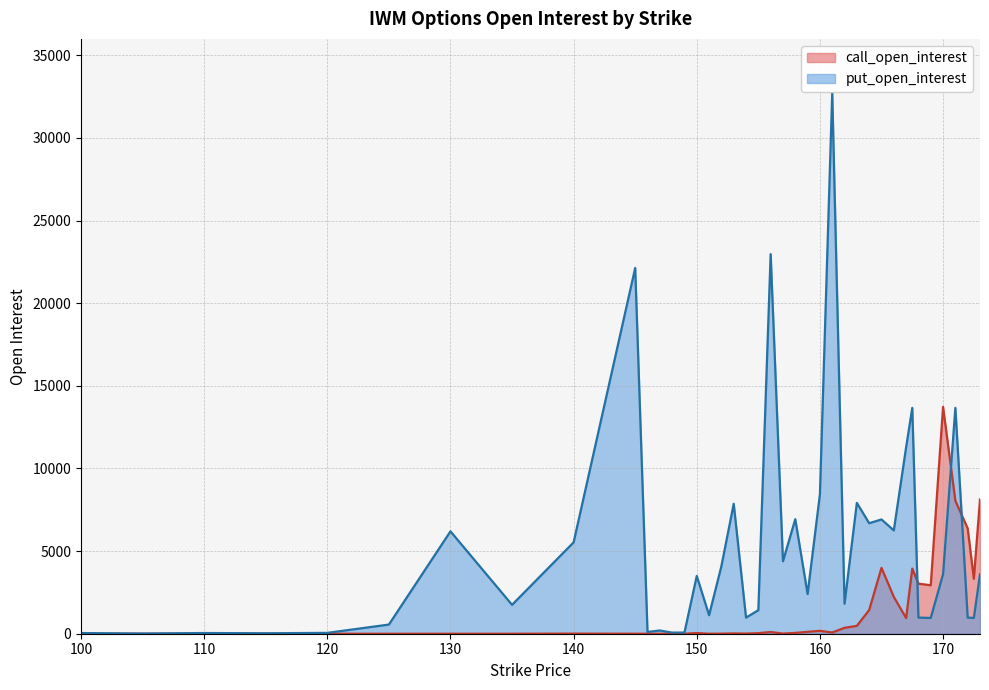

Which series has the widest spread of values?

put_open_interest